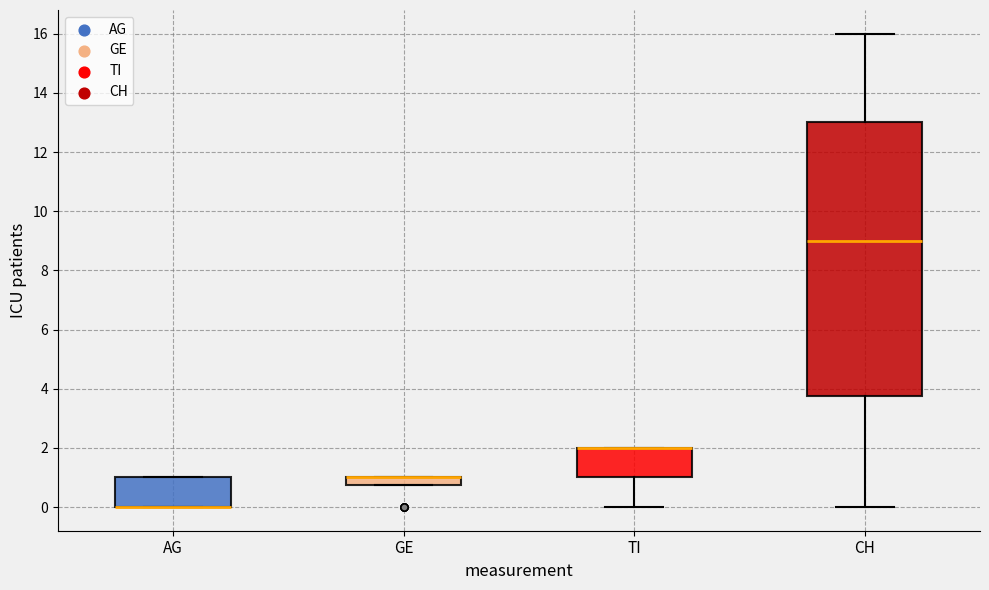

Comparing the boxes themselves (not the whiskers), which one is the tallest?

CH